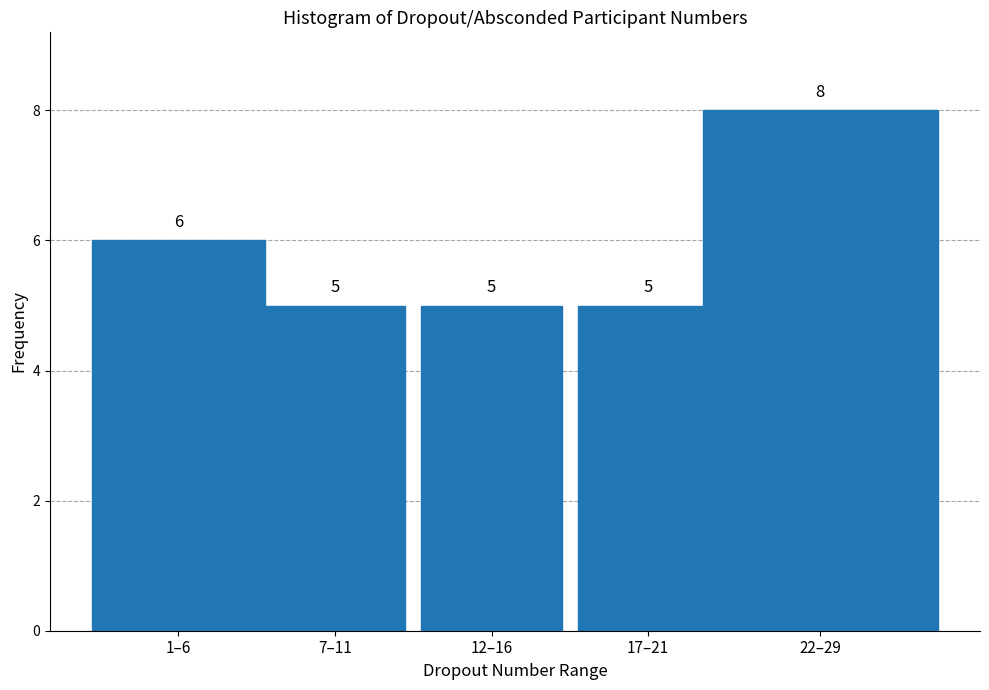

Reading right to left, what are all the values shown in this chart?

8	5	5	5	6